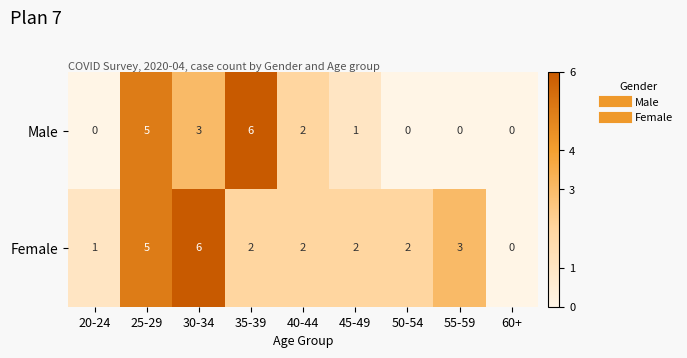

What is the difference between the maximum and minimum values in the Female series?

6